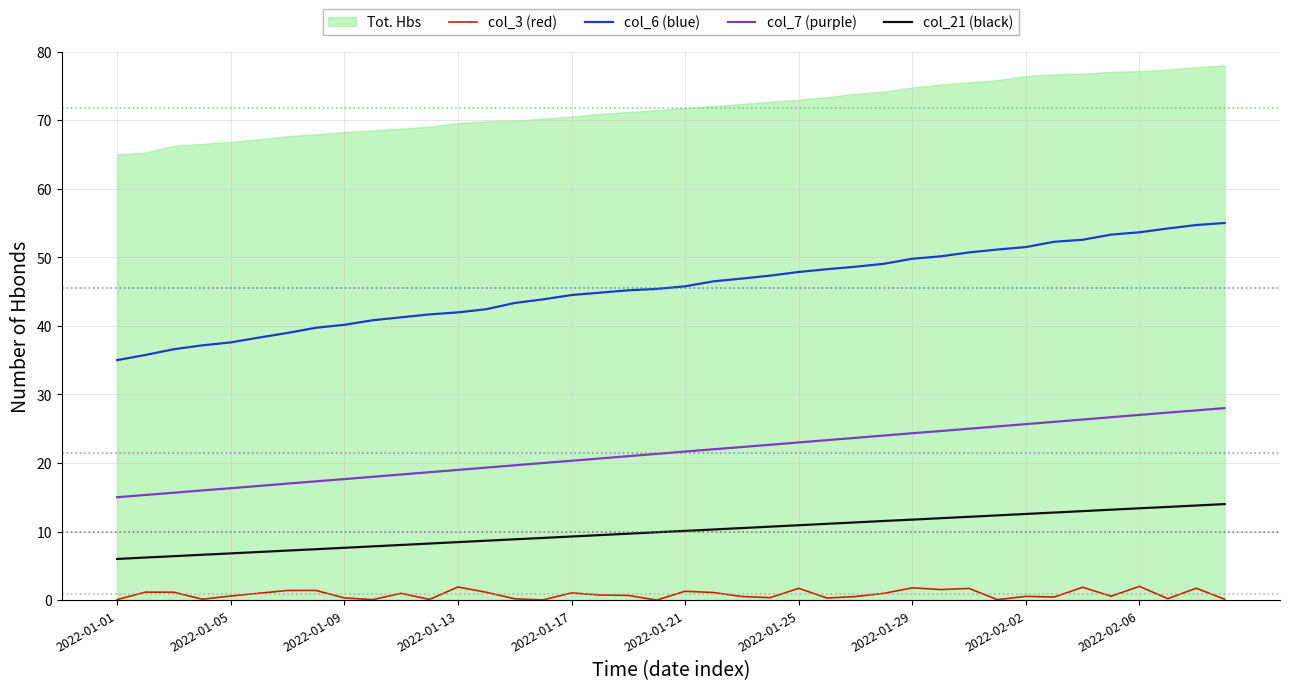

What position from the left is 33?

34